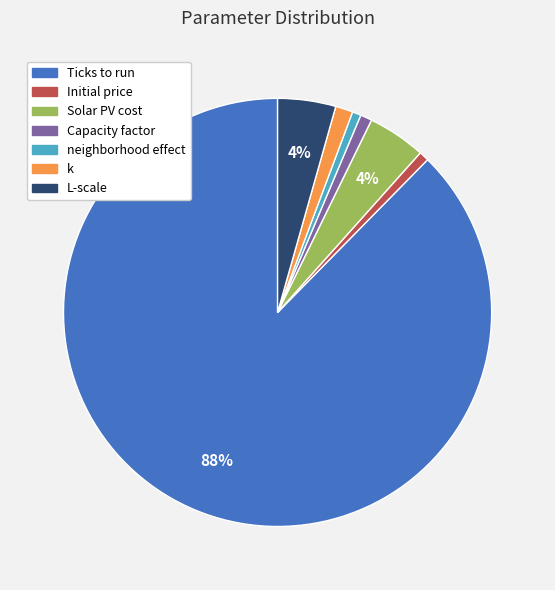

Which category accounts for the majority?

Ticks to run